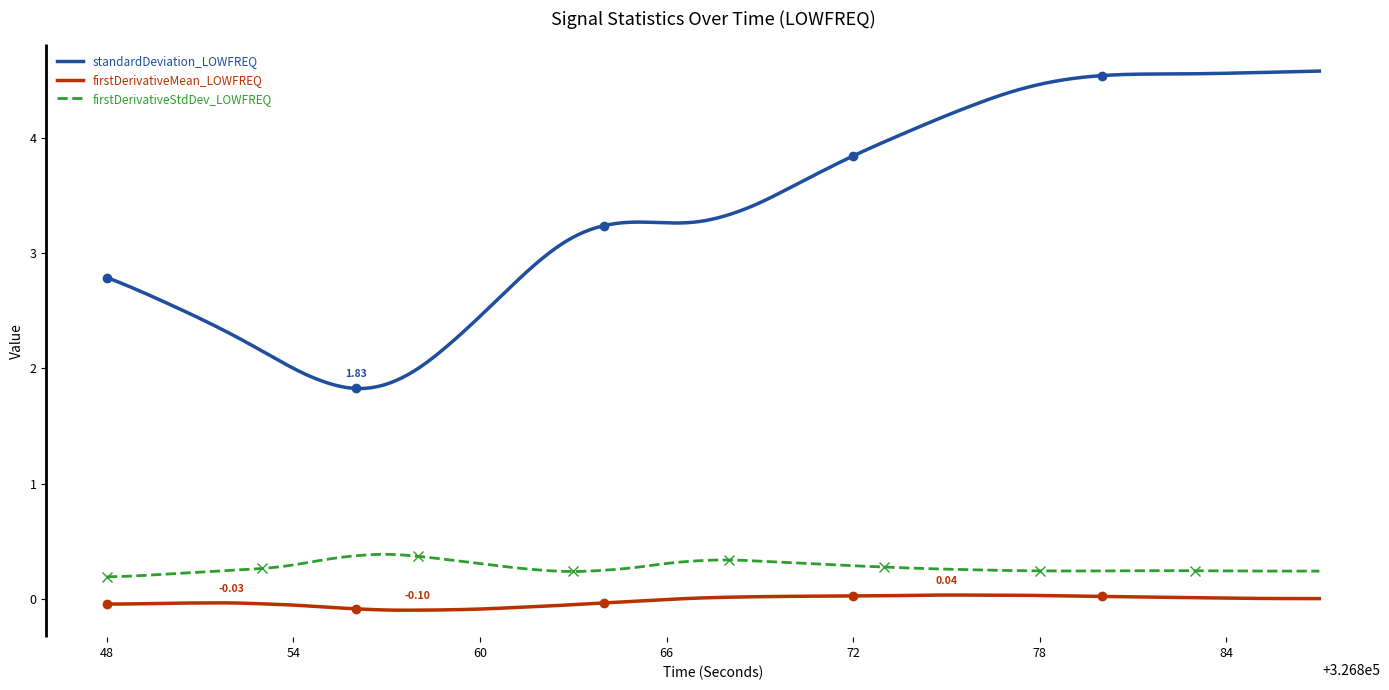

Between 326857 and 326875, which series saw the biggest shift?

standardDeviation_LOWFREQ